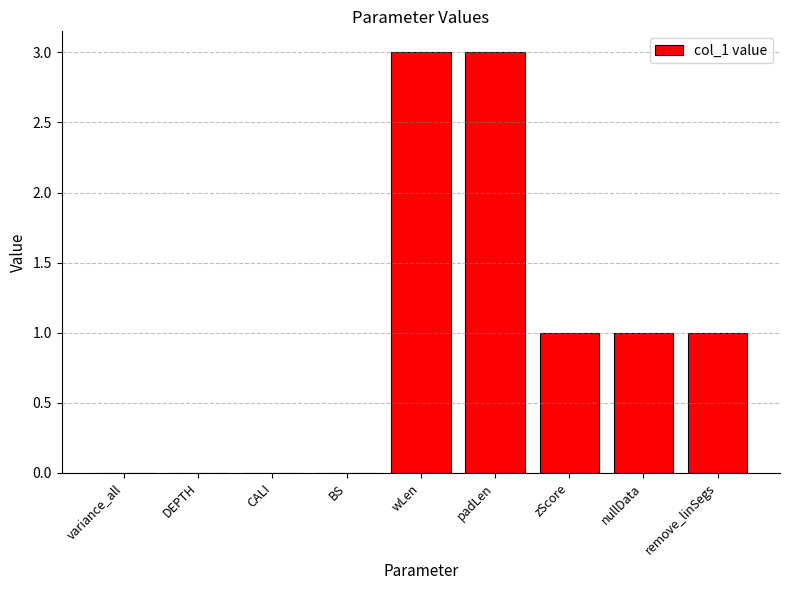

Which has a higher value, nullData or DEPTH?

nullData